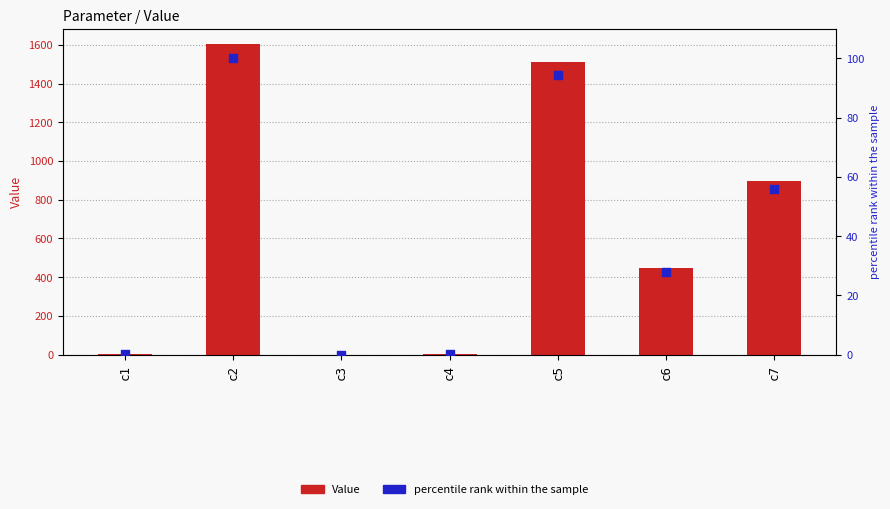

What are all the series names shown in the legend?

Value, percentile rank within the sample